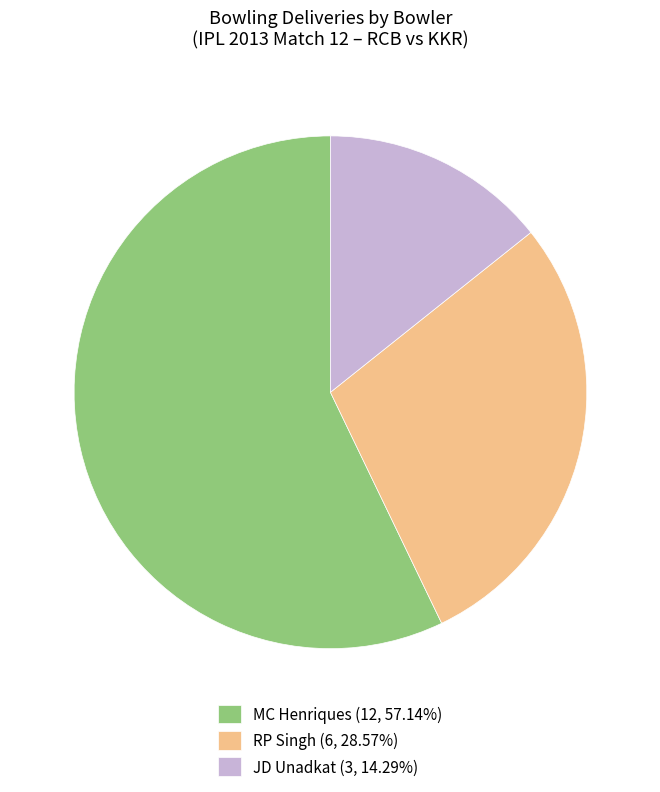

Is there any slice that represents more than half of the pie?

Yes